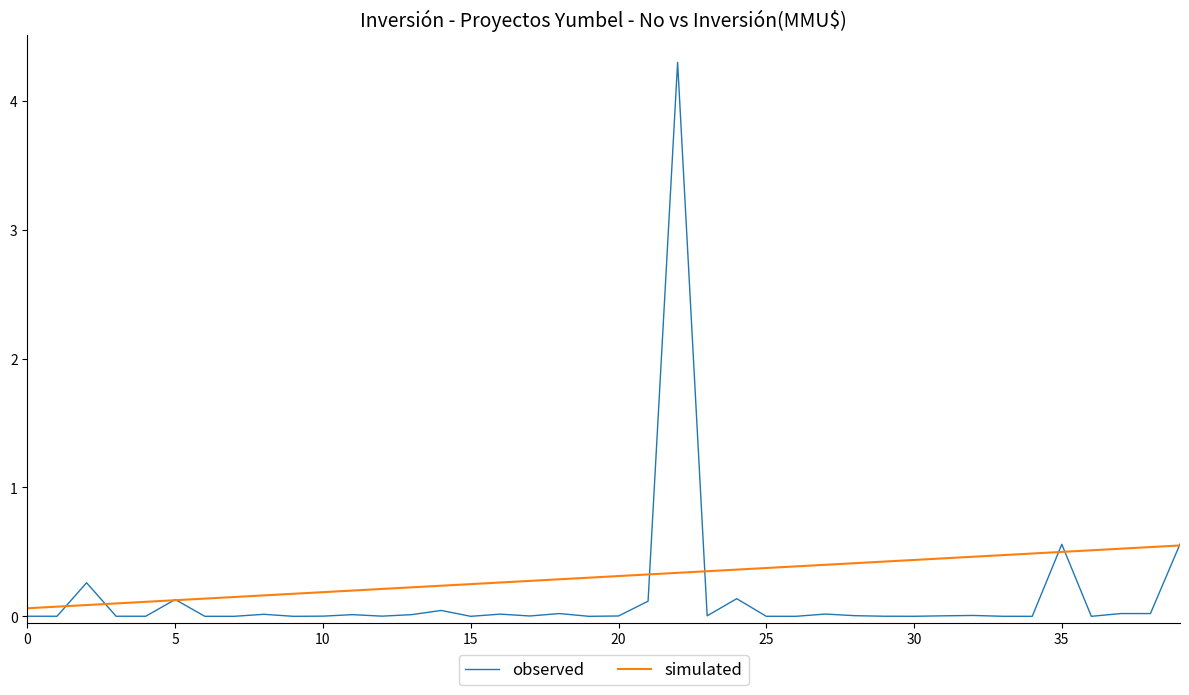

Which series has the largest total across all categories?

simulated